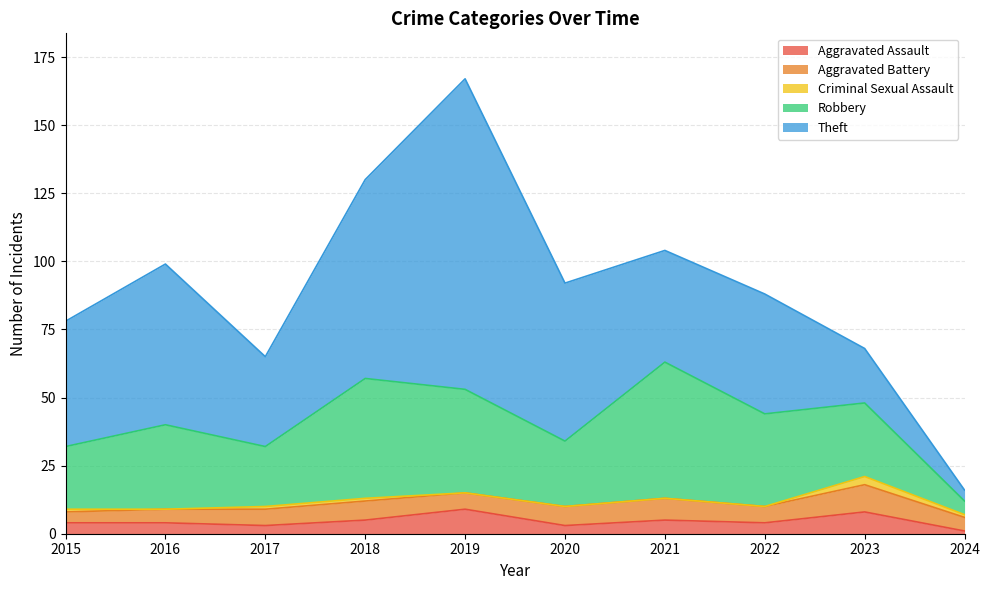

Which category has the highest value in the Robbery series?

2021